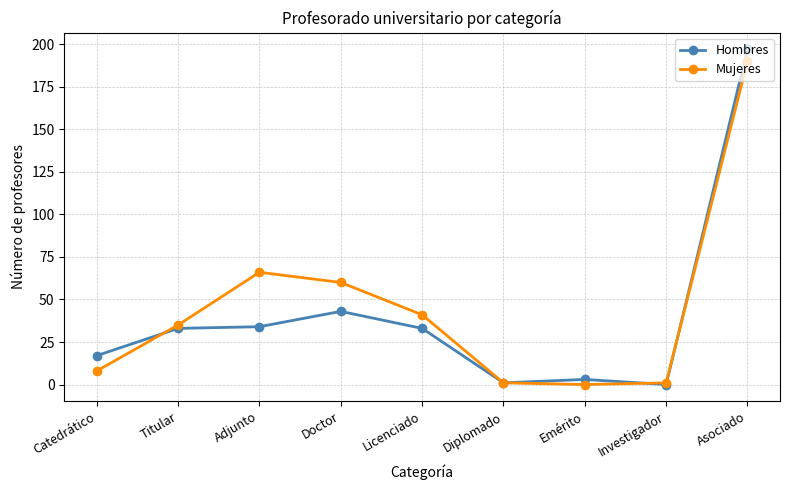

Count the number of categories in the chart.

9